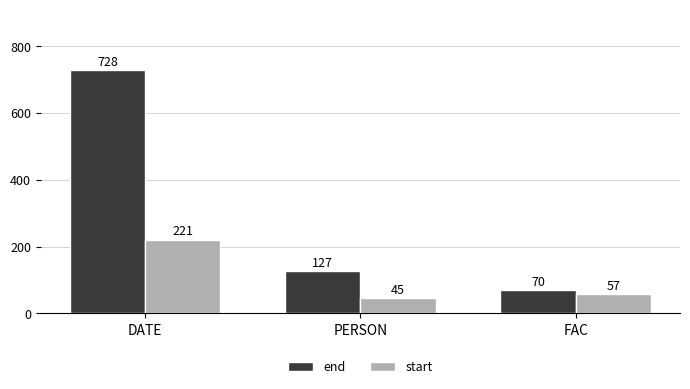

List the labels in order of start value, largest first.

DATE, FAC, PERSON